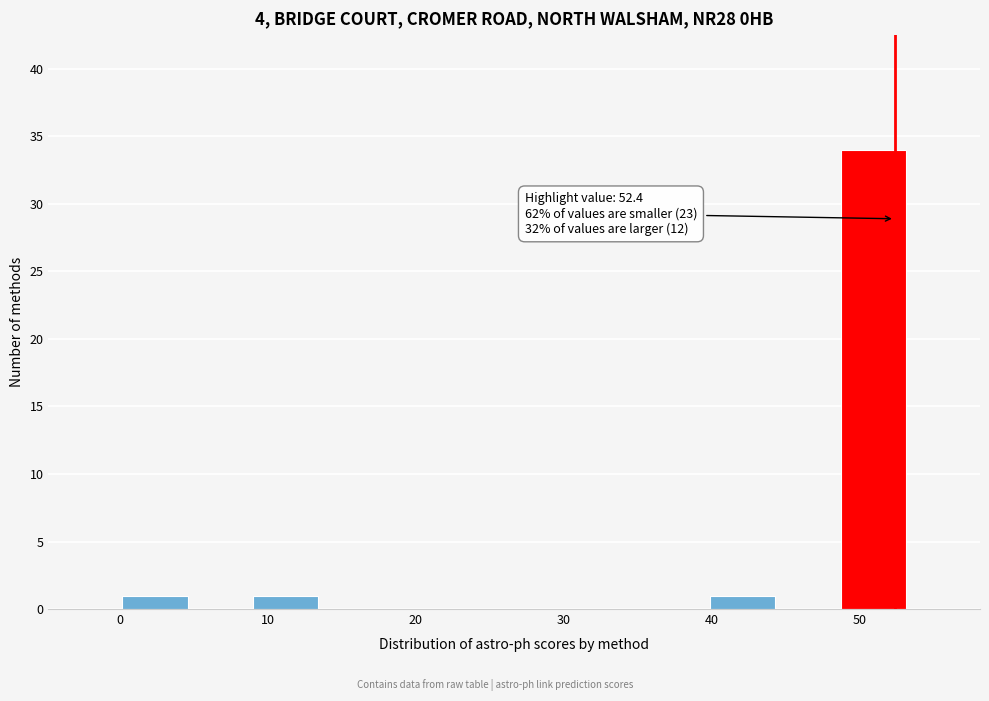

Over which range of the x-axis is the bar tallest?

49 to 53